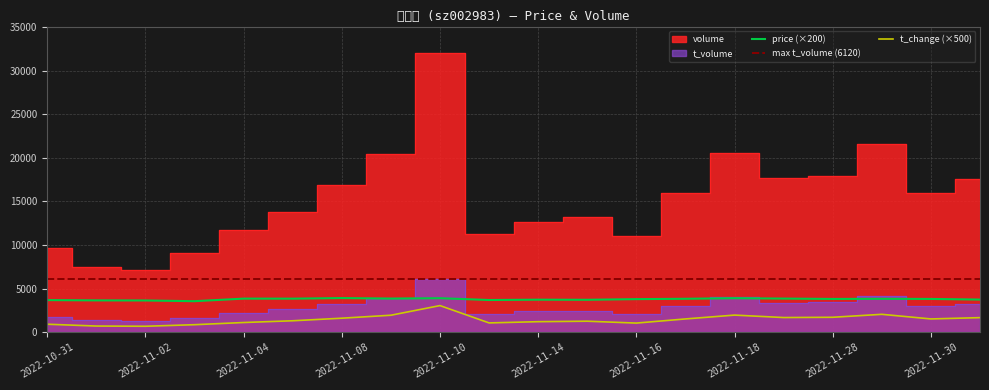

What is the value of the t_volume point at the 2nd from the left?

1359.0